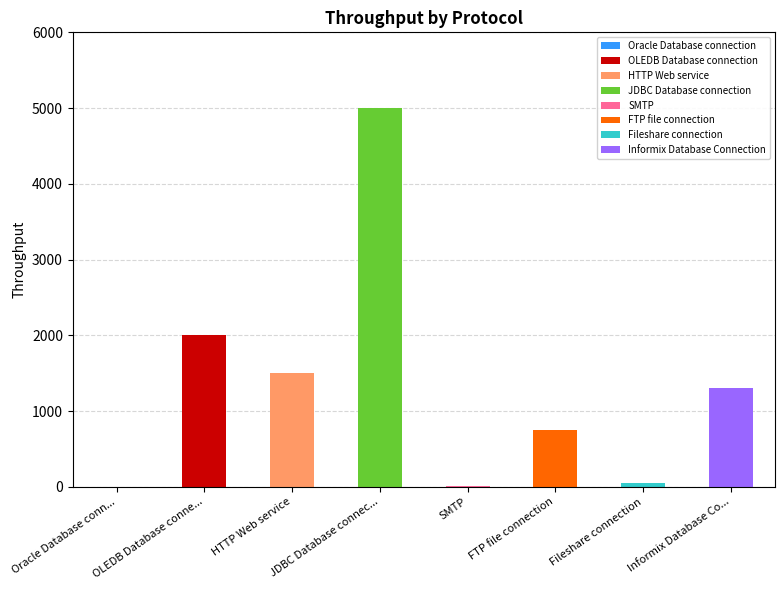

What is the difference between the maximum and minimum values?

5000